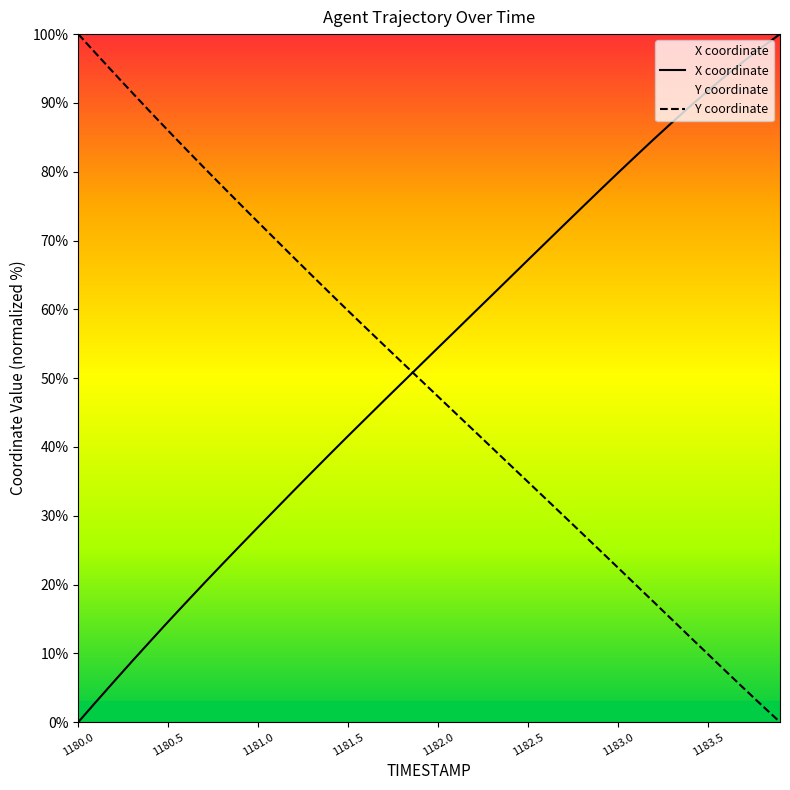

True or false: X has more than 1 points higher than both neighbors.

False